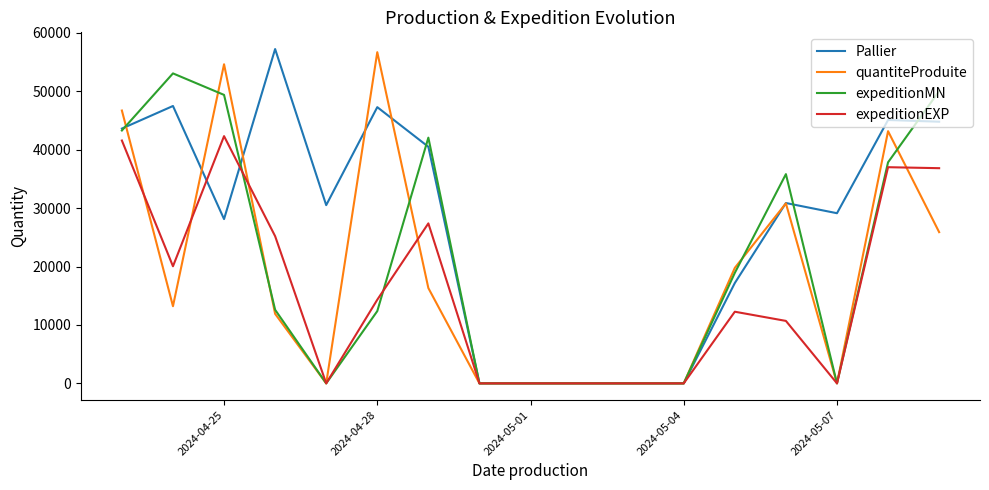

What is the sum of all expeditionEXP values?

267588